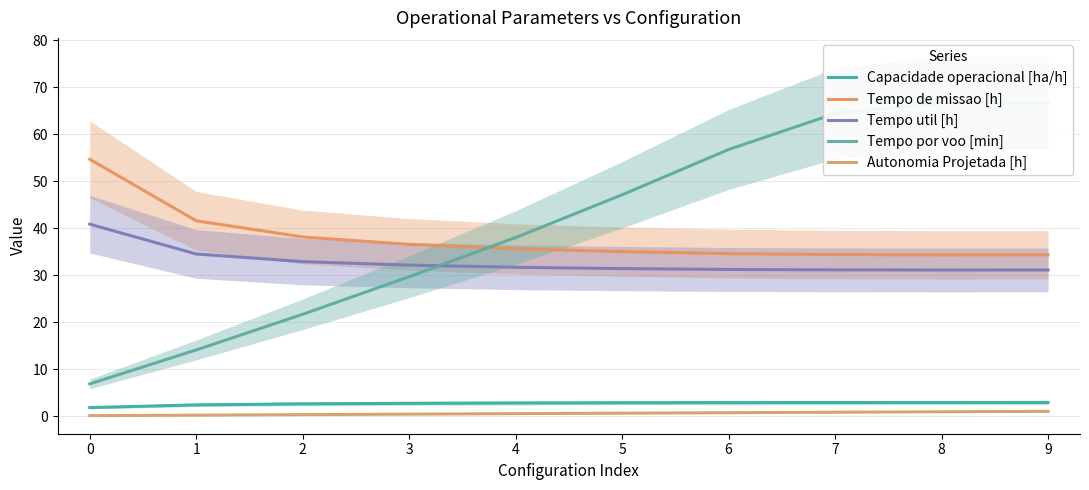

At how many categories does at least one series exceed 19?

10